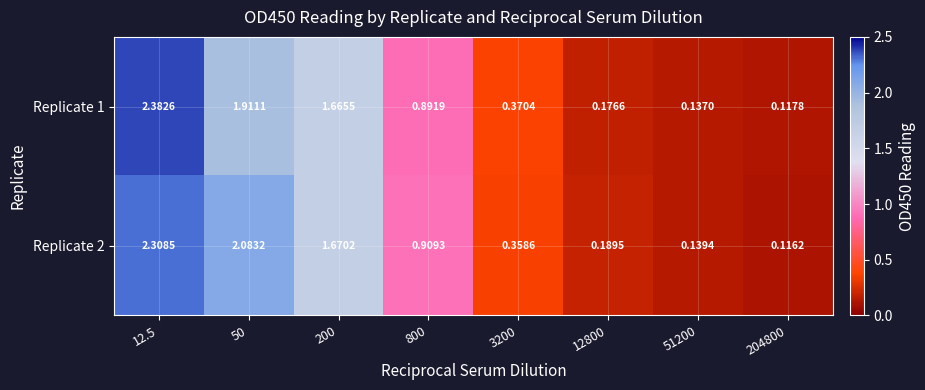

How many categories are shown in the chart?

8